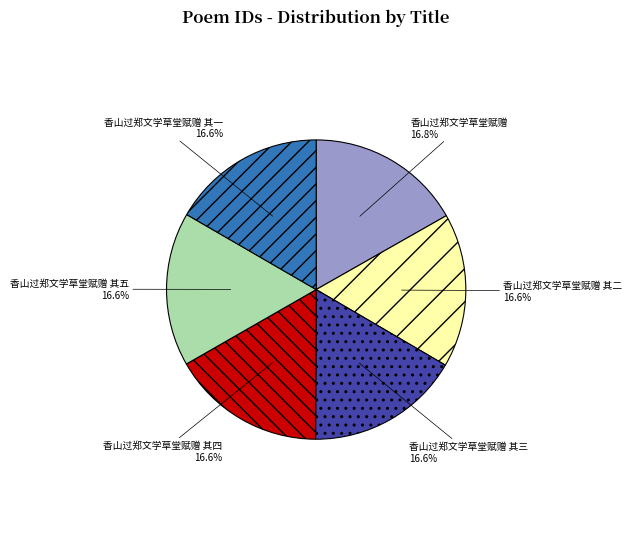

To the nearest percent, what is the combined percentage of 香山过郑文学草堂赋赠 其四 and 香山过郑文学草堂赋赠 其五?

33%